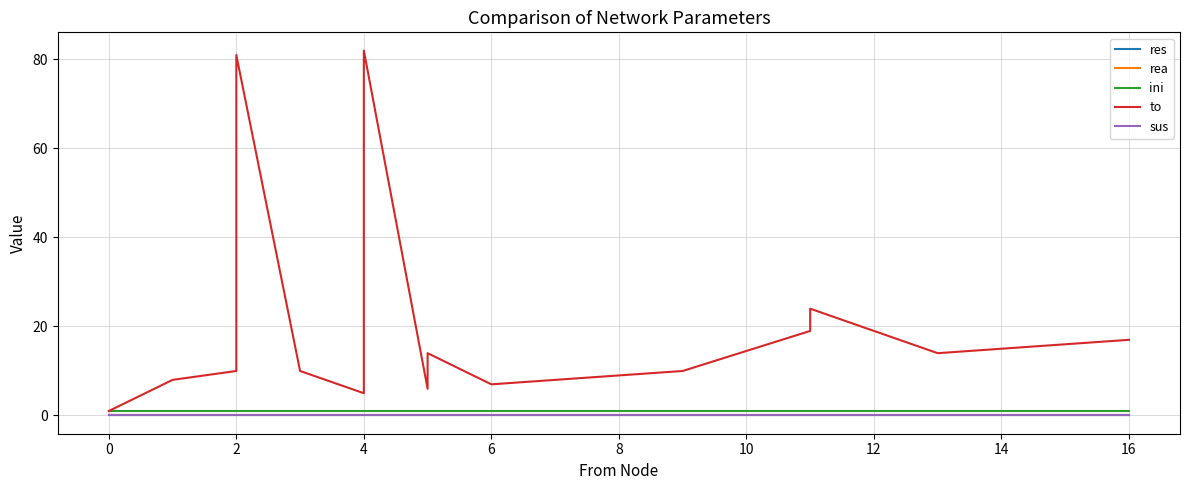

What is the spread (max minus min) of values at 12?

6.0